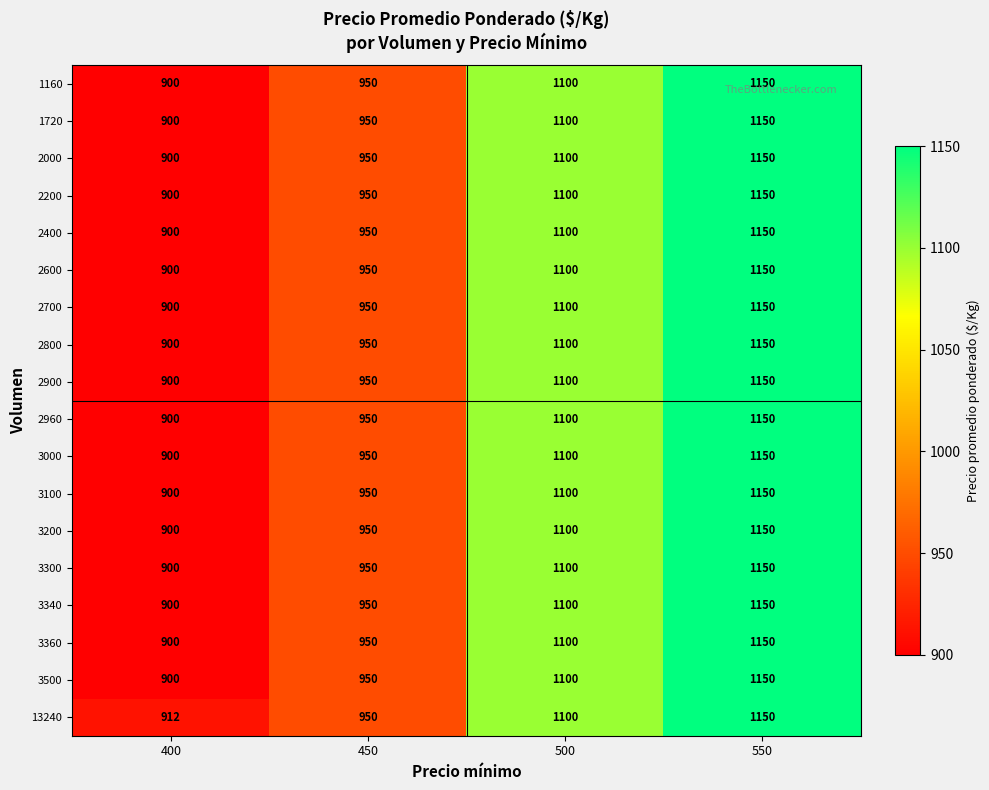

How many data points does each series have?

4